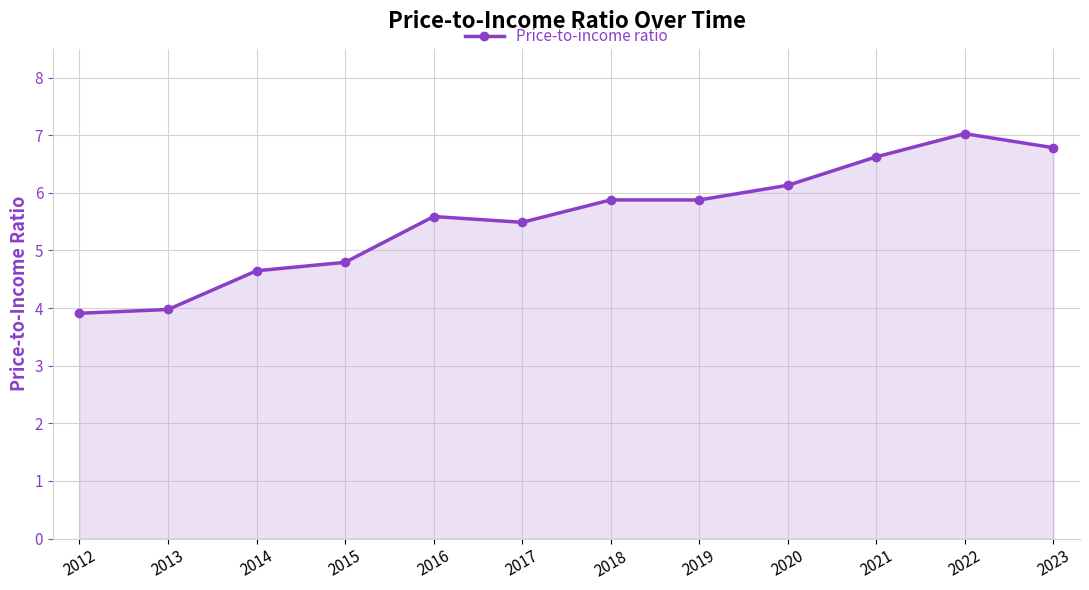

Reading left to right, transcribe all the data shown in this chart.

2012=3.9	2013=4.0	2014=4.6	2015=4.8	2016=5.6	2017=5.5	2018=5.9	2019=5.9	2020=6.1	2021=6.6	2022=7.0	2023=6.8